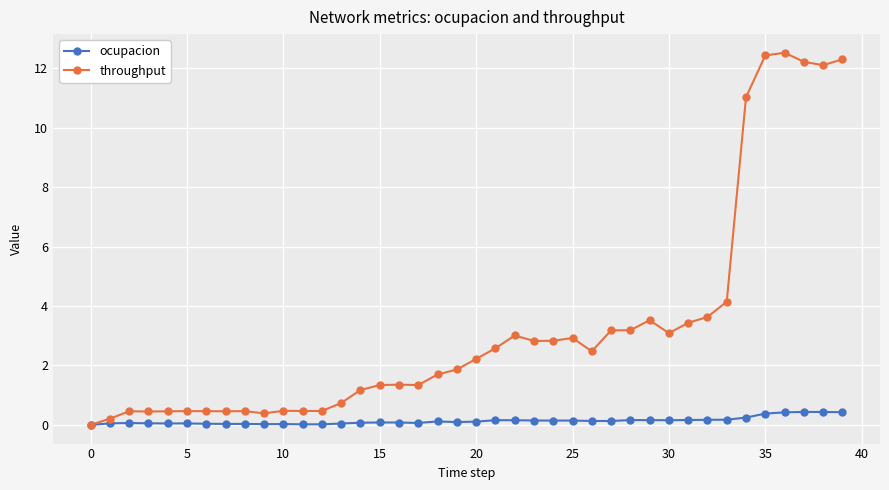

How many distinct data groups are displayed?

2